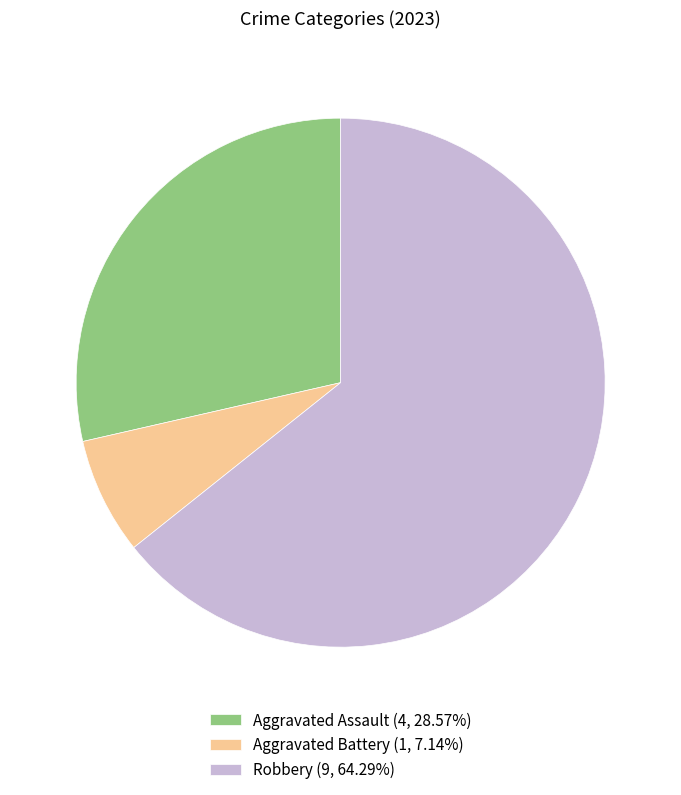

What is the smallest slice in the pie chart?

Aggravated Battery